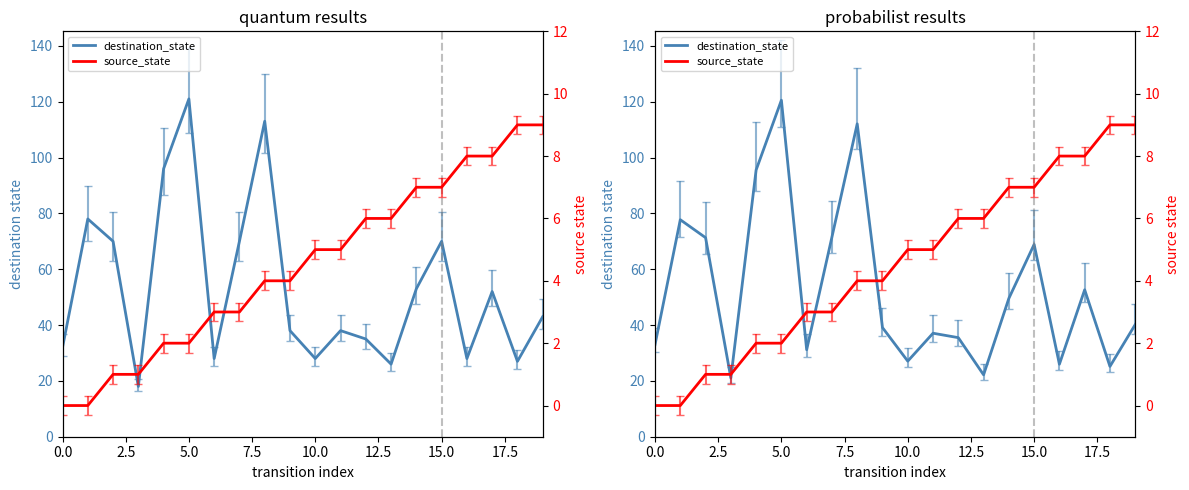

The value of source_state at 10 is 5.0. True or false?

True